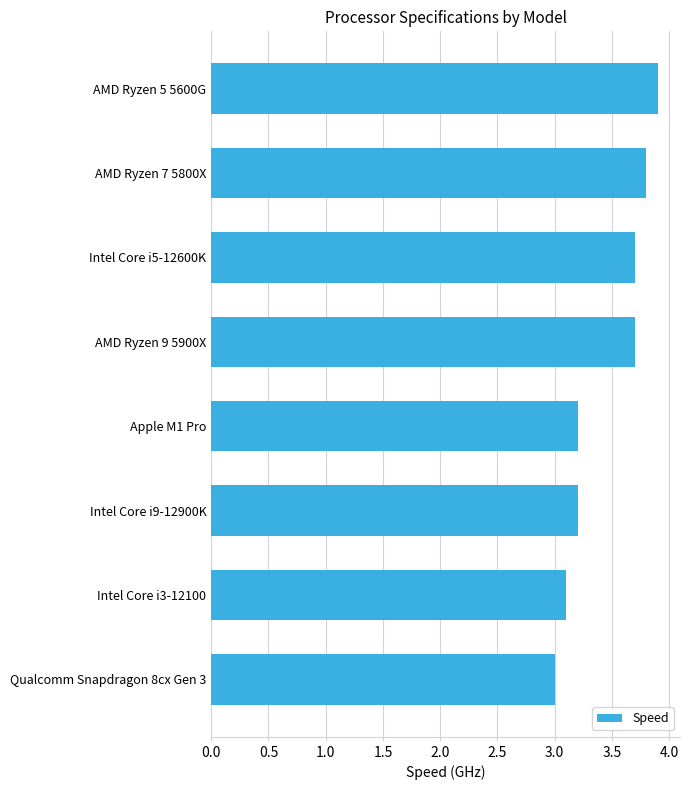

The value at AMD Ryzen 9 5900X is 1.8. True or false?

False